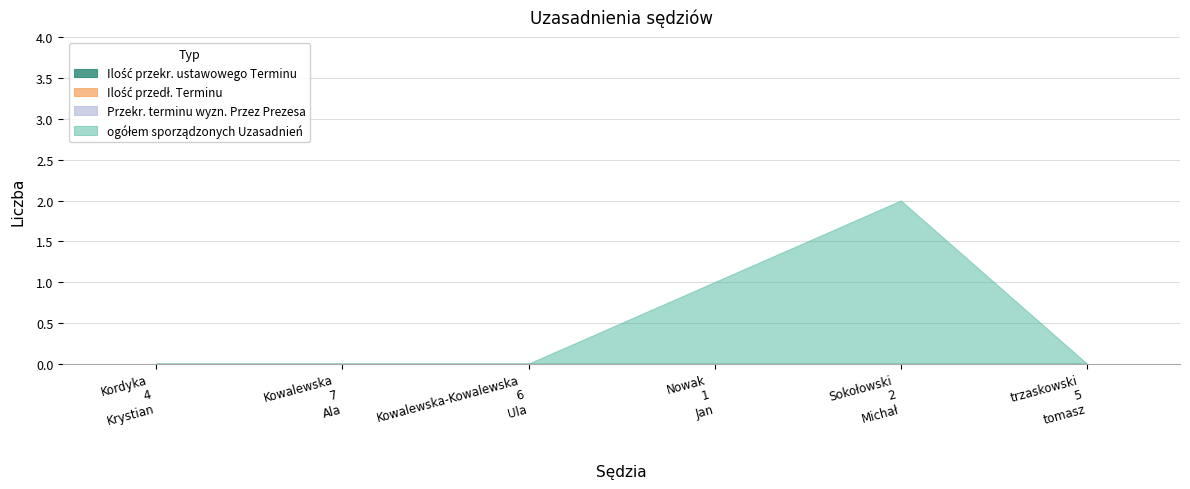

Which category has the highest value in the Przekr. terminu wyzn. Przez Prezesa series?

Kordyka 4 Krystian